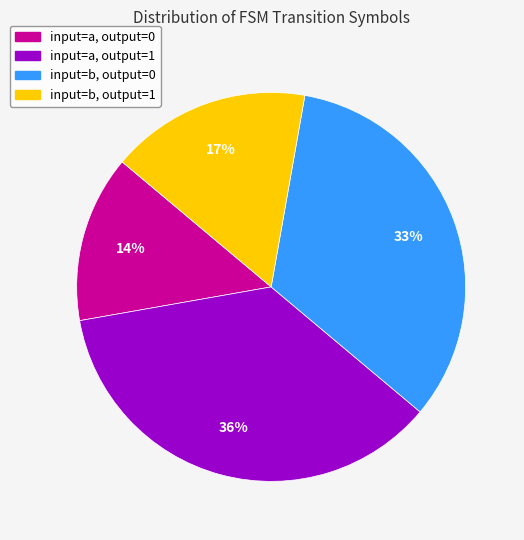

Rank the categories by value from highest to lowest.

input=a, output=1, input=b, output=0, input=b, output=1, input=a, output=0